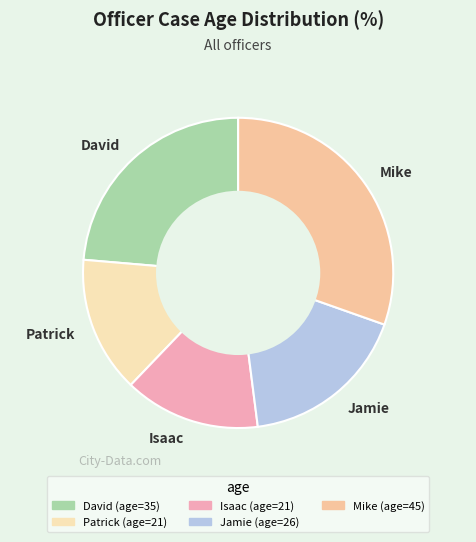

What is the largest slice in the pie chart?

Mike